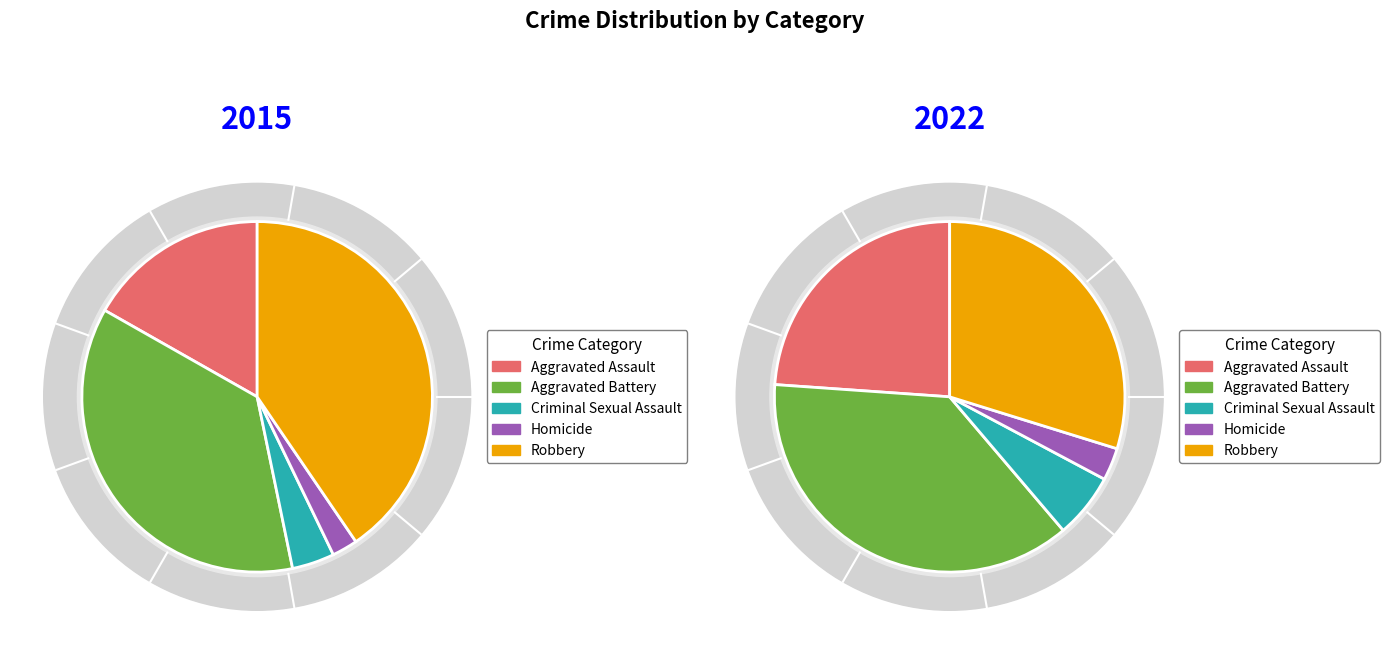

What percentage is the Robbery slice, to the nearest percent?

40%